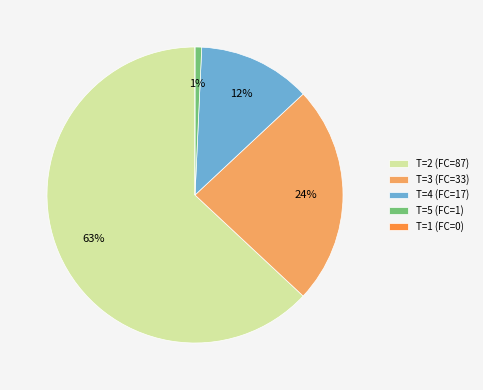

Which category has the biggest portion of the pie?

T=2 (FC=87)